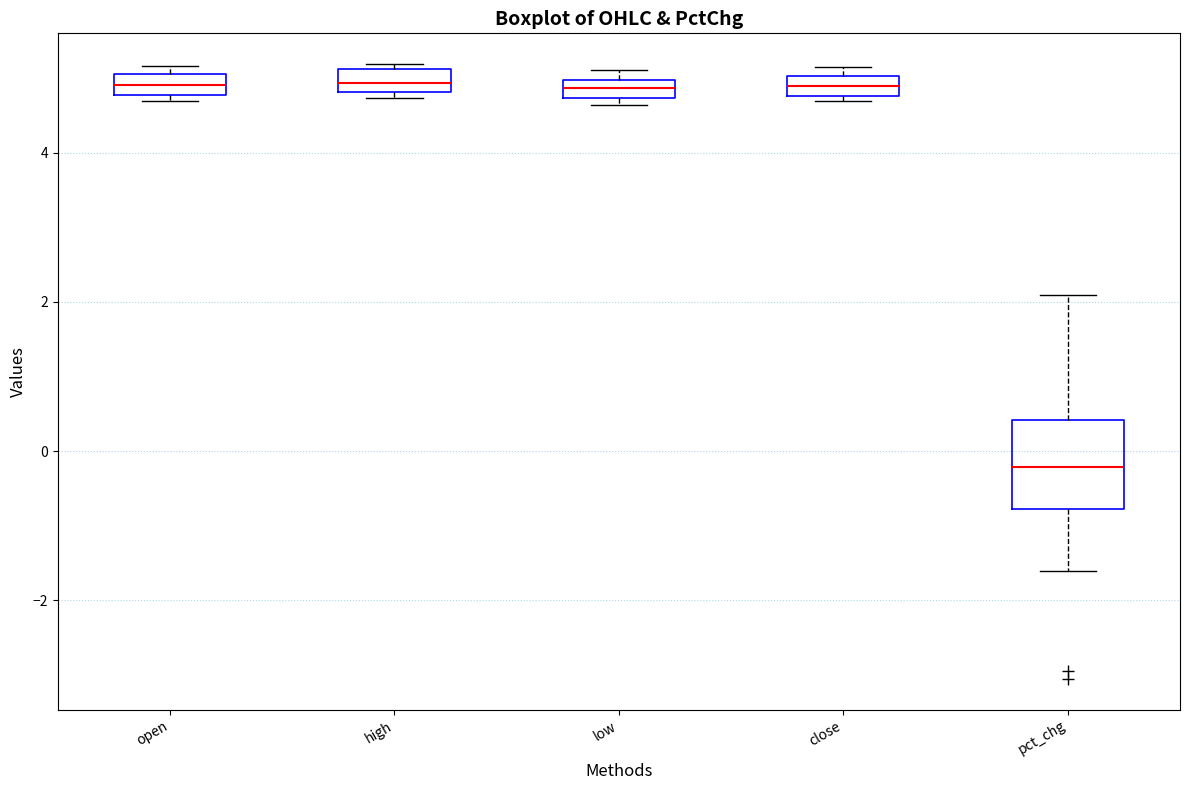

Which box has the lowest median line?

pct_chg